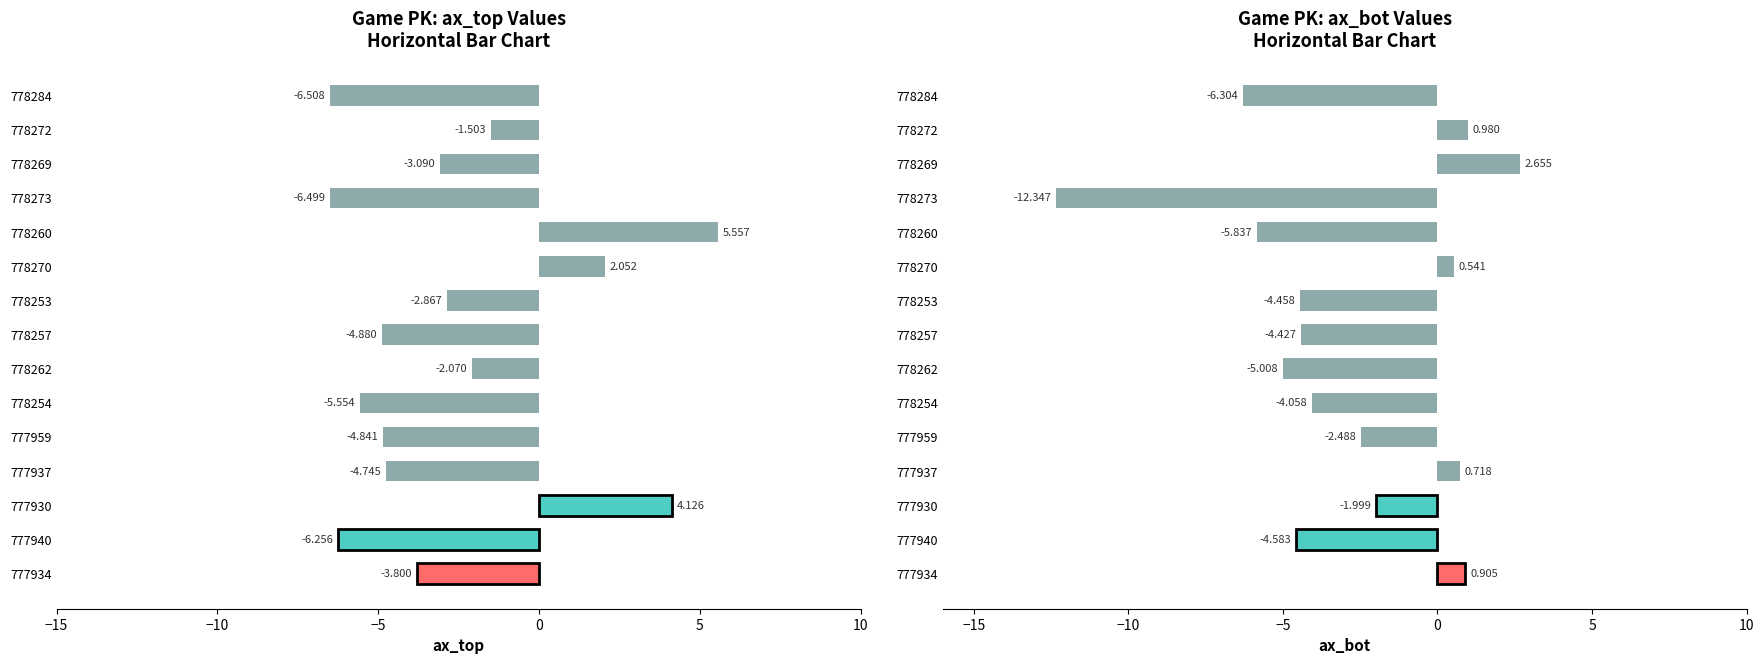

True or false: ax_bot has a value of 0.3 at 778270.

False